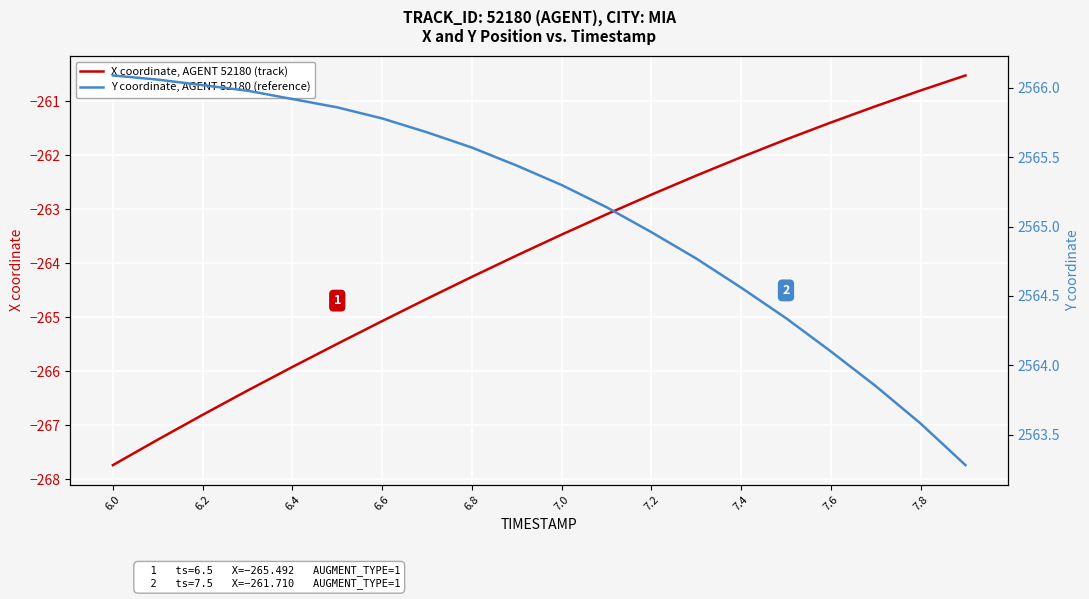

Reading right to left, transcribe all the data shown in this chart.

X coordinate, AGENT 52180 (track): -260.5	-260.8	-261.1	-261.4	-261.7	-262.0	-262.4	-262.7	-263.1	-263.5	-263.9	-264.3	-264.7	-265.1	-265.5	-265.9	-266.4	-266.8	-267.3	-267.7
Y coordinate, AGENT 52180 (reference): 2563.3	2563.6	2563.8	2564.1	2564.3	2564.6	2564.8	2565.0	2565.1	2565.3	2565.4	2565.6	2565.7	2565.8	2565.9	2565.9	2566.0	2566.0	2566.1	2566.1